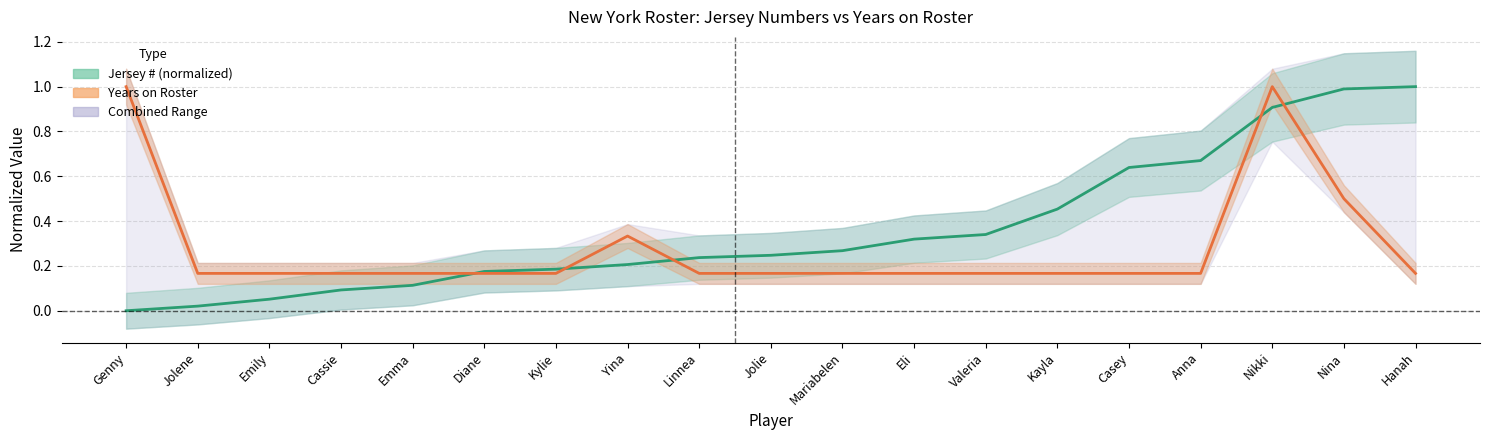

How many data points does each series have?

19